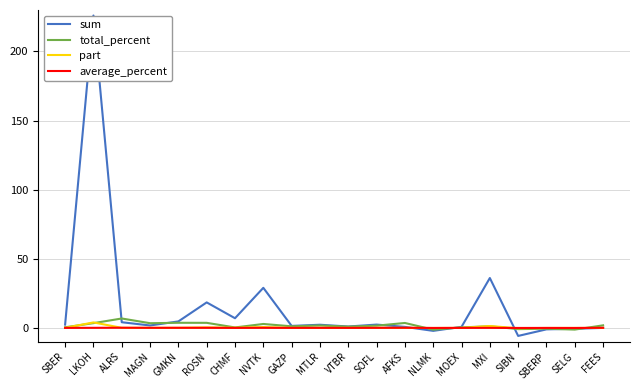

At which category is the sum across all series the highest?

LKOH